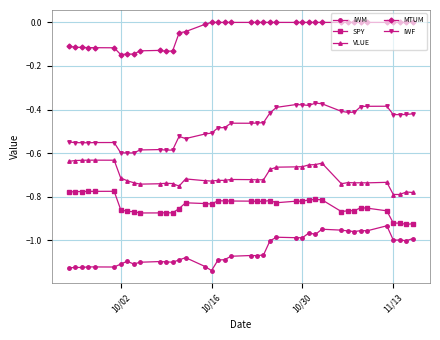

True or false: SPY has more than 1 points higher than both neighbors.

True